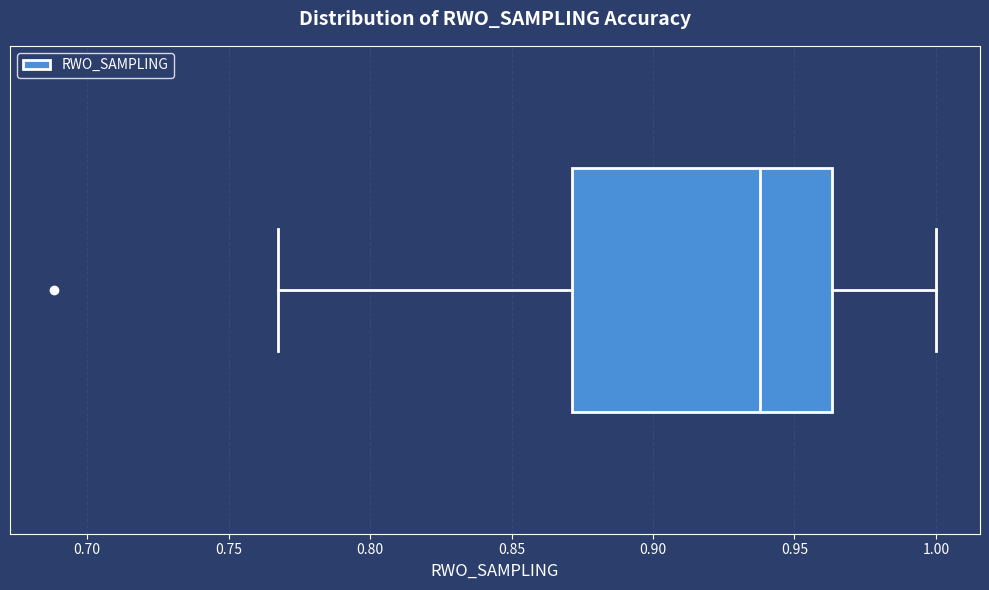

Transcribe this box plot: give where the median line is, the range the box spans, and where the two whiskers end, as read against the x-axis. The values are not printed on the chart, so give them approximately, as read against the axis.

median 0.940, box 0.870 to 0.965, whiskers 0.765 to 1.000